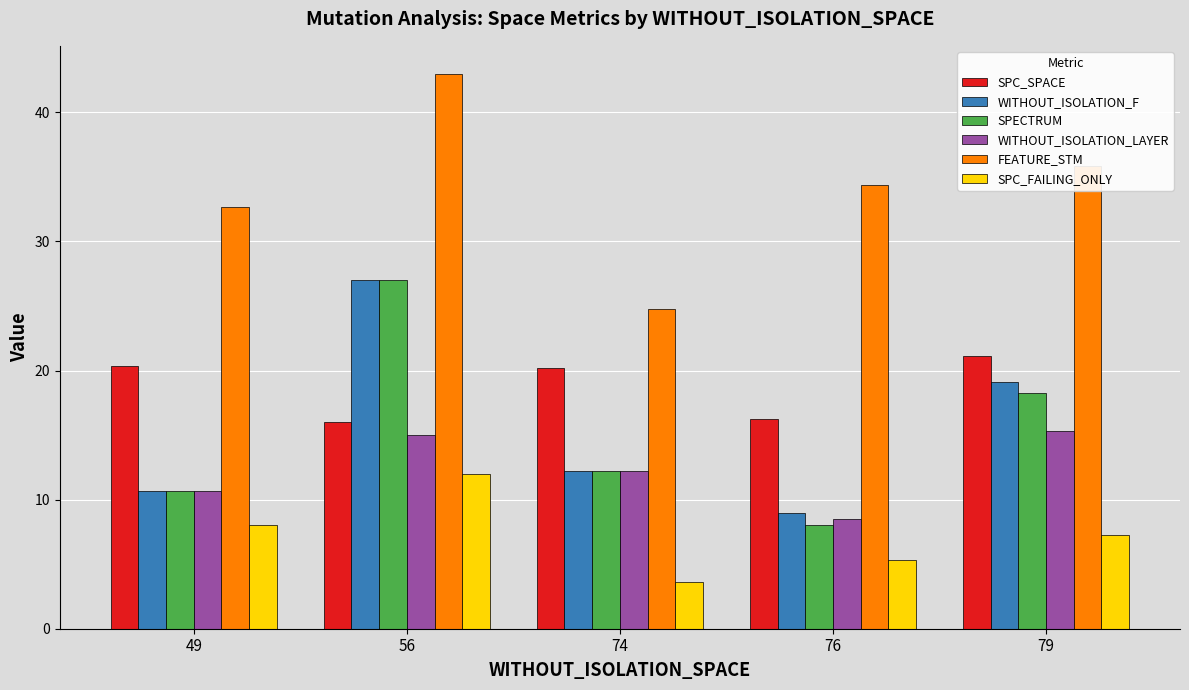

What value does the FEATURE_STM series have at 56?

43.0